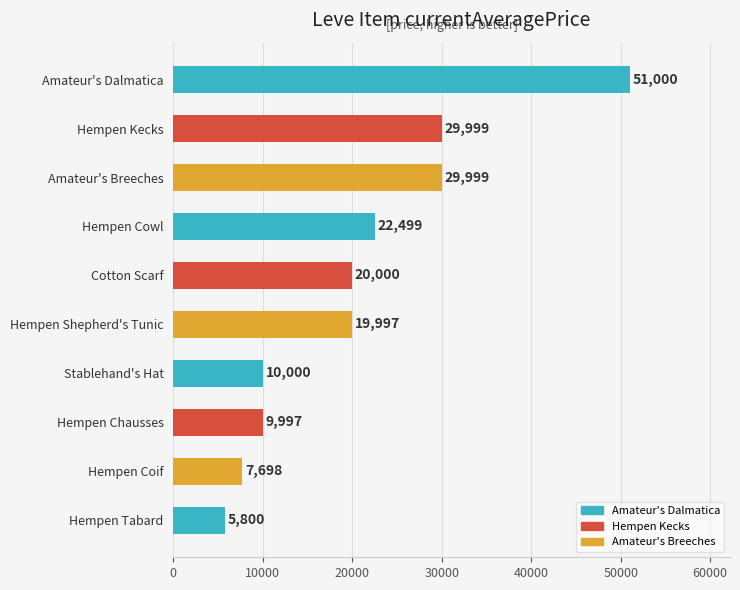

Is it true that the value at Stablehand's Hat is 10000?

True